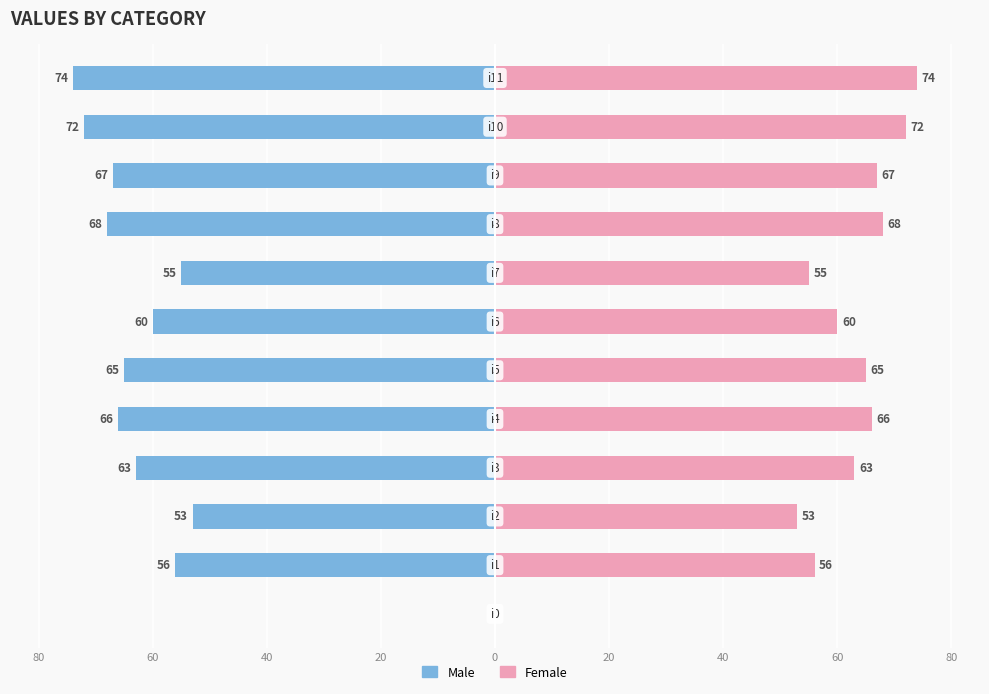

The value of Female at 11 is 111. True or false?

False